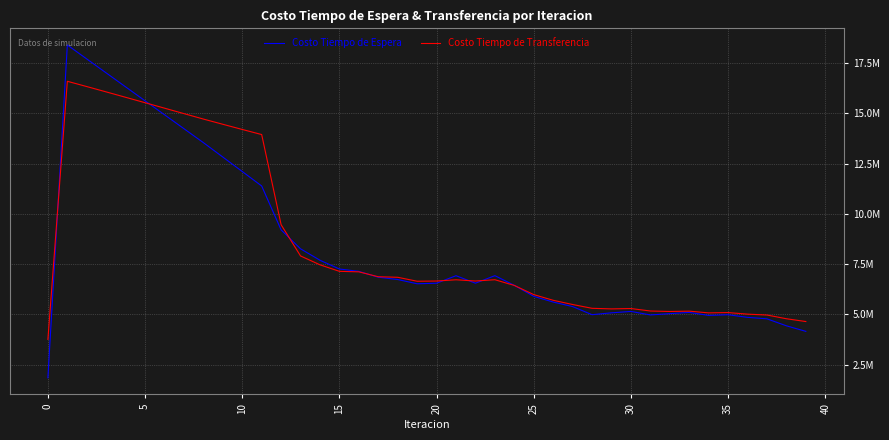

What is the maximum value for Costo Tiempo de Transferencia?

16595648.7